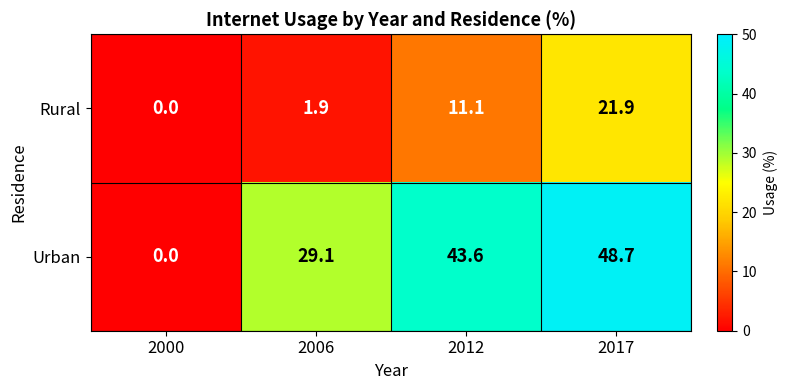

What is the sum of all Rural values?

34.9